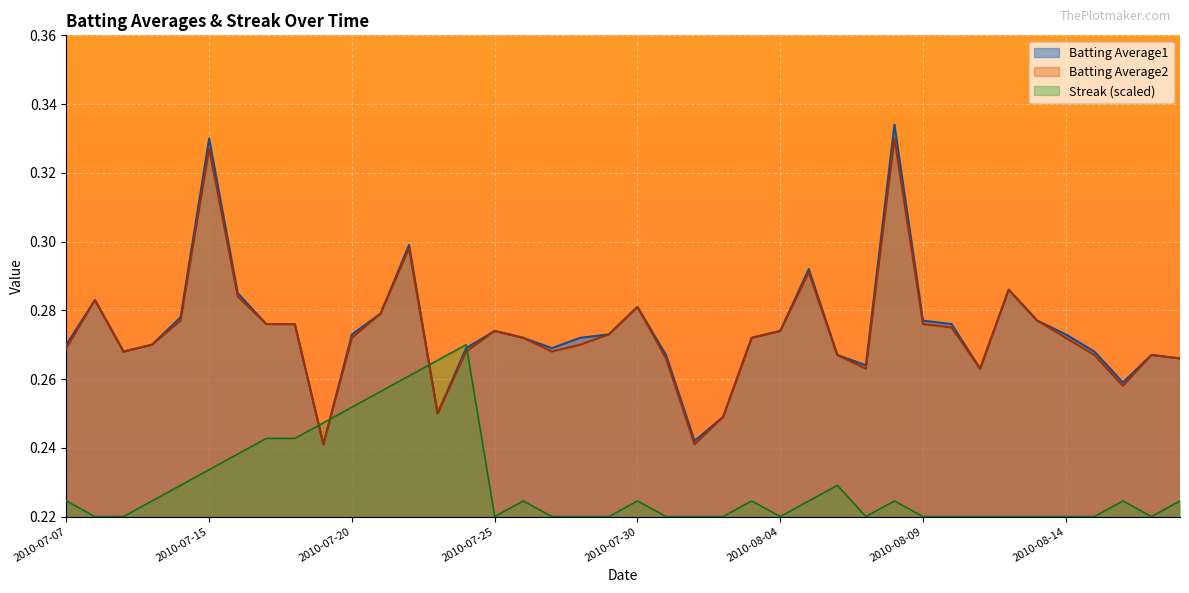

At which category is the sum across all series the highest?

2010-07-15